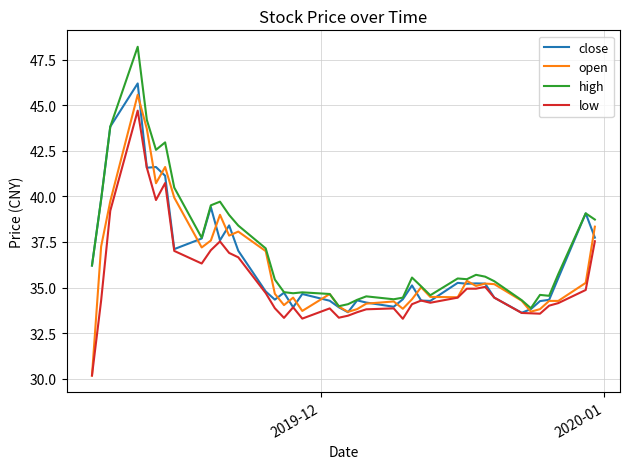

What is the lowest value of the low series?

30.2